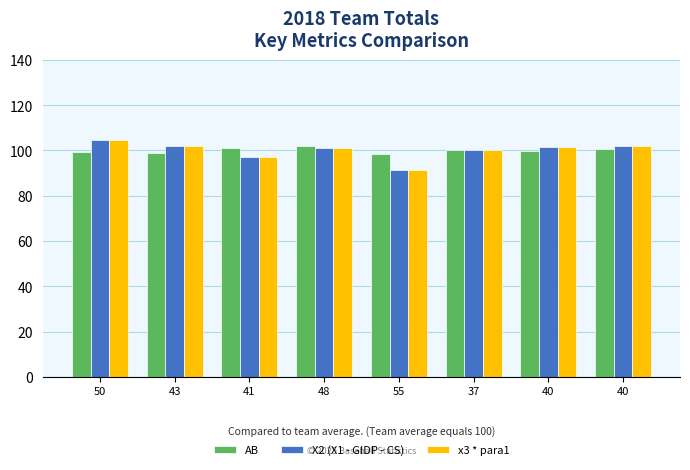

Does the chart contain stacked bars?

No